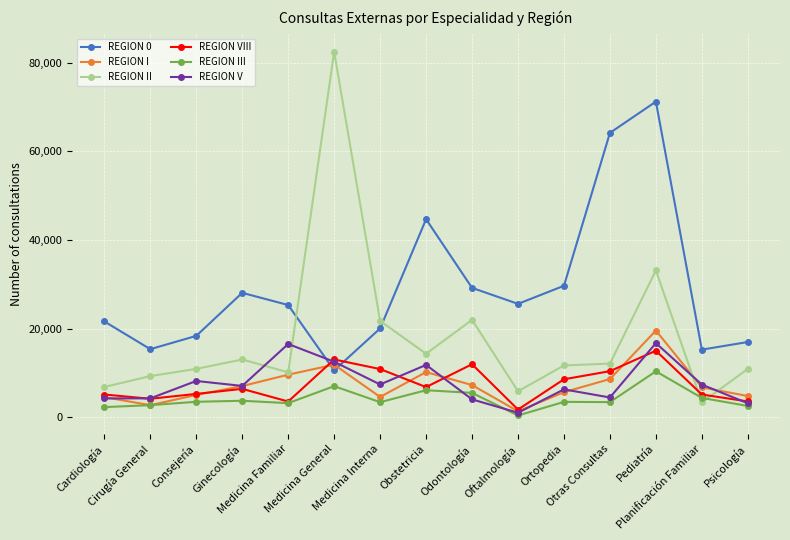

Is the value of REGION V at Pediatría greater than the value of REGION VIII at Oftalmología?

Yes